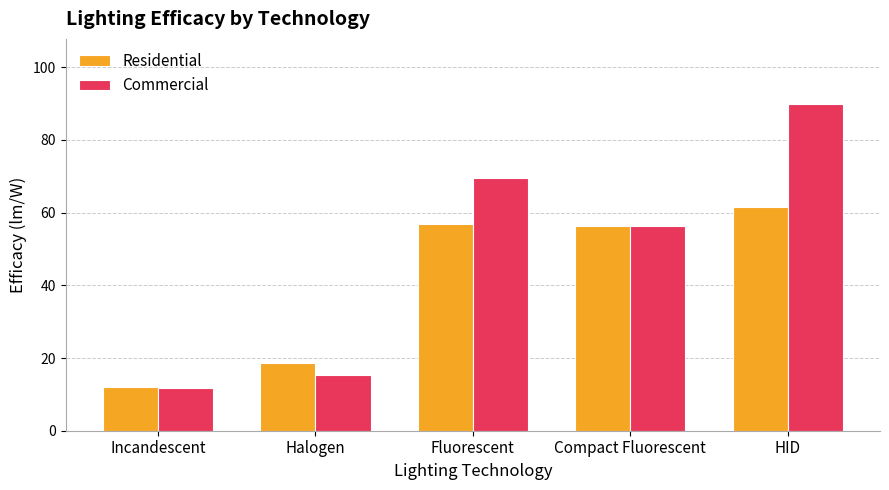

Rank the series at Halogen from lowest to highest value.

Commercial, Residential